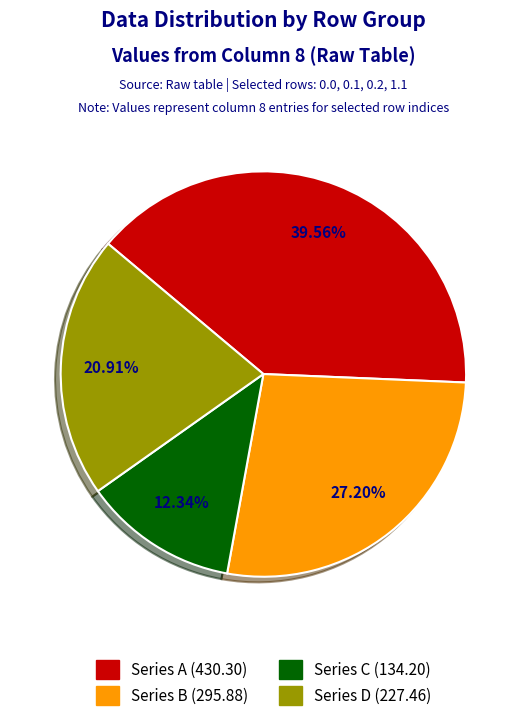

How many segments does this pie chart have?

4